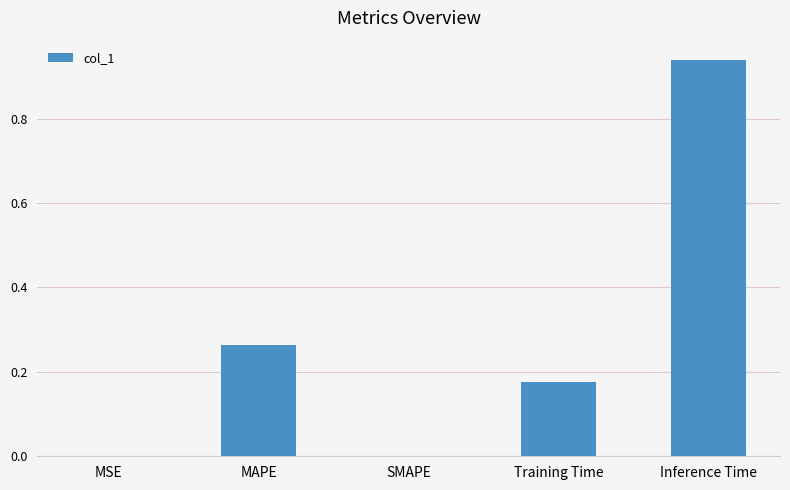

What is the change in value from MAPE to SMAPE?

-0.3